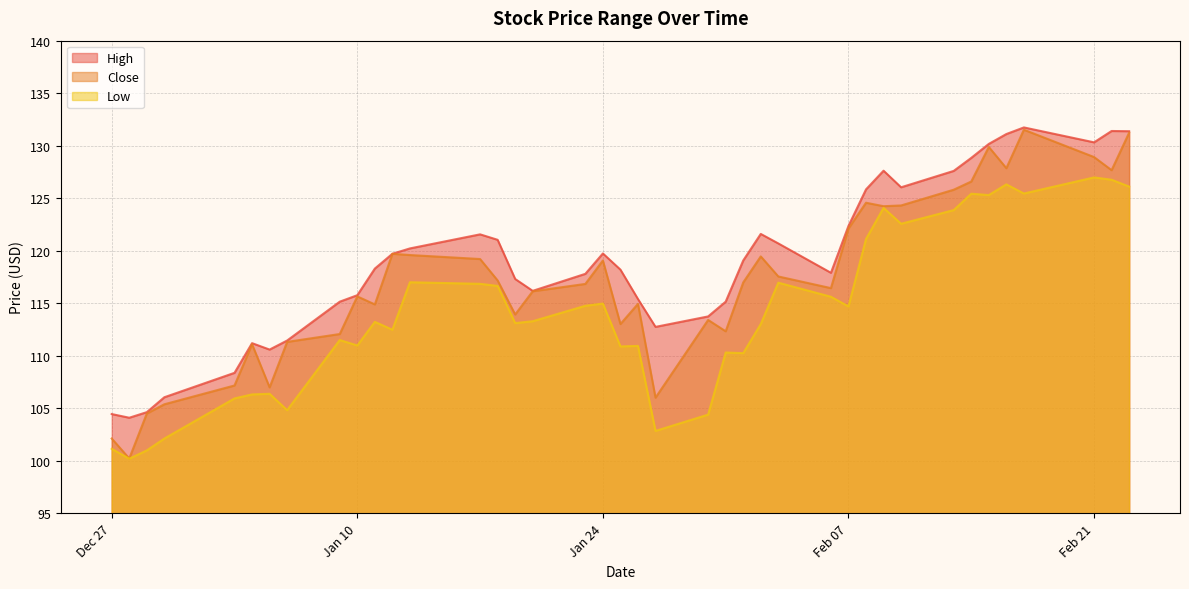

What is the greatest value displayed?

131.7